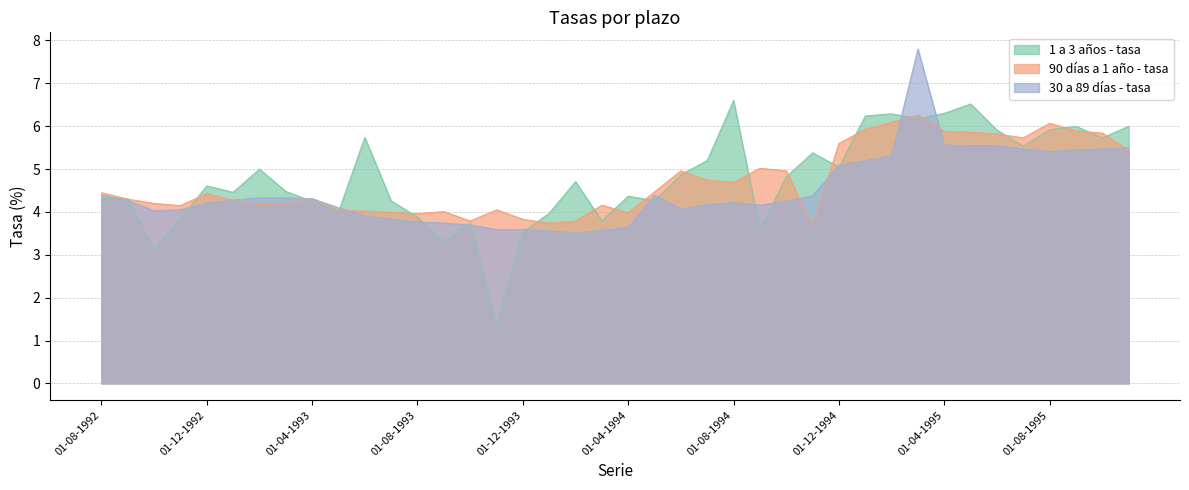

How many values in the 1 a 3 años - tasa series are below 4?

10